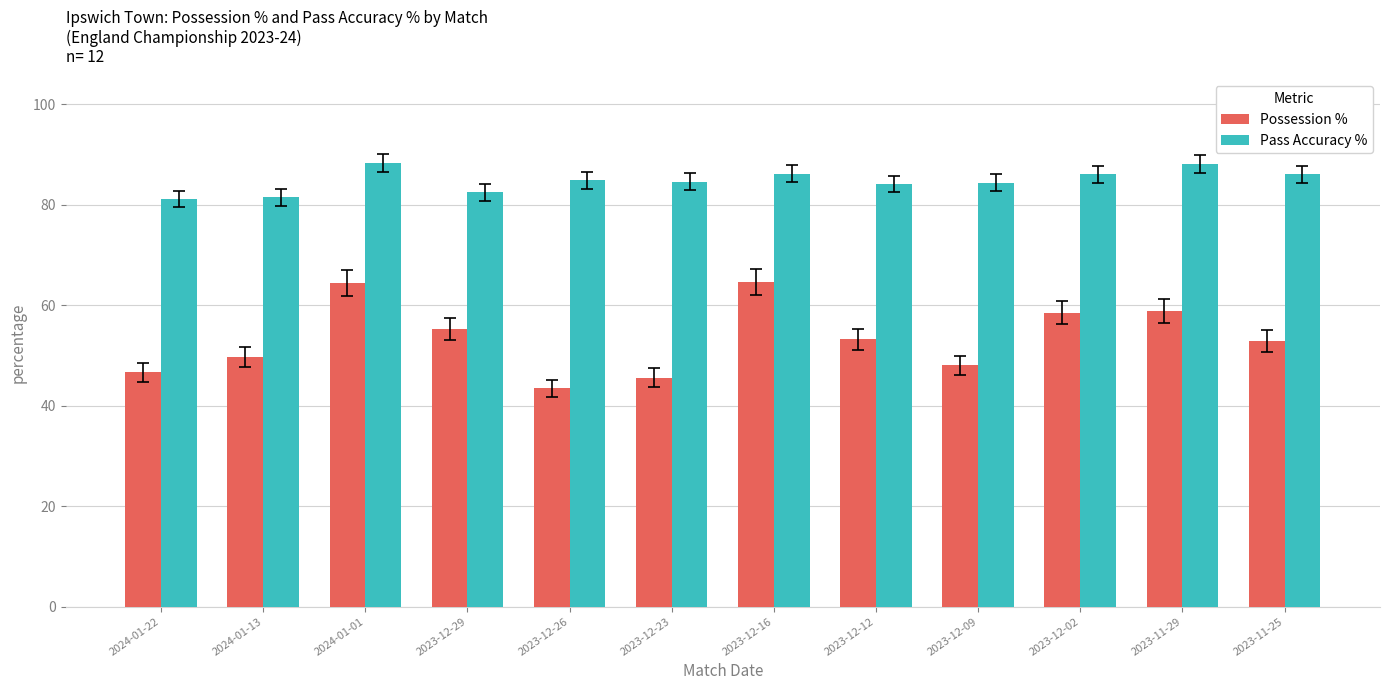

Rank the series by their maximum value, from highest to lowest.

Pass Accuracy %, Possession %